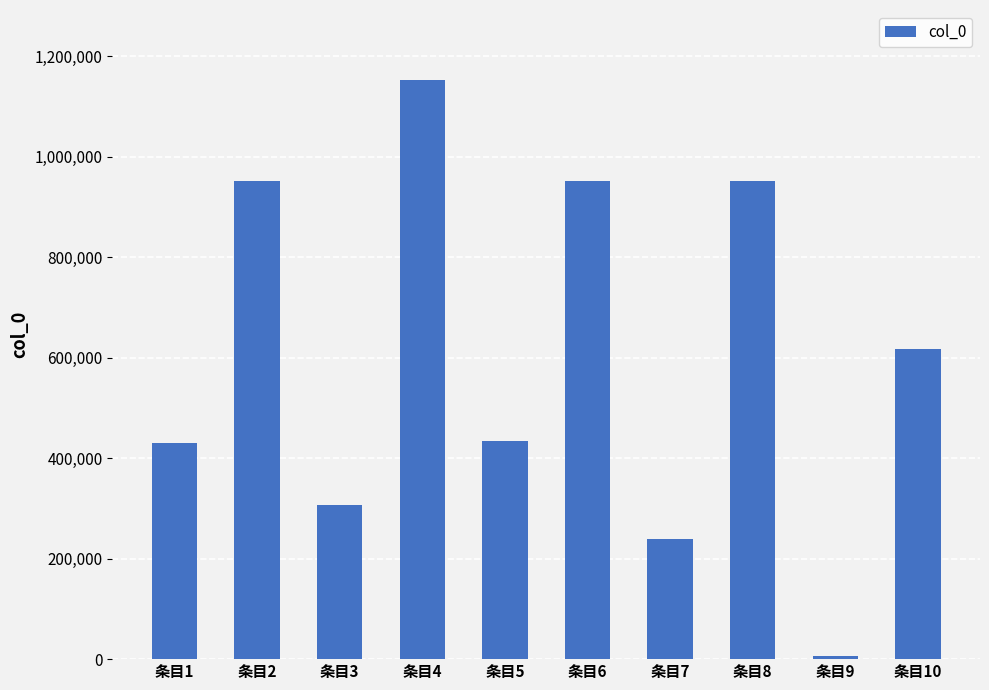

What is the difference between the maximum and minimum values?

1147437